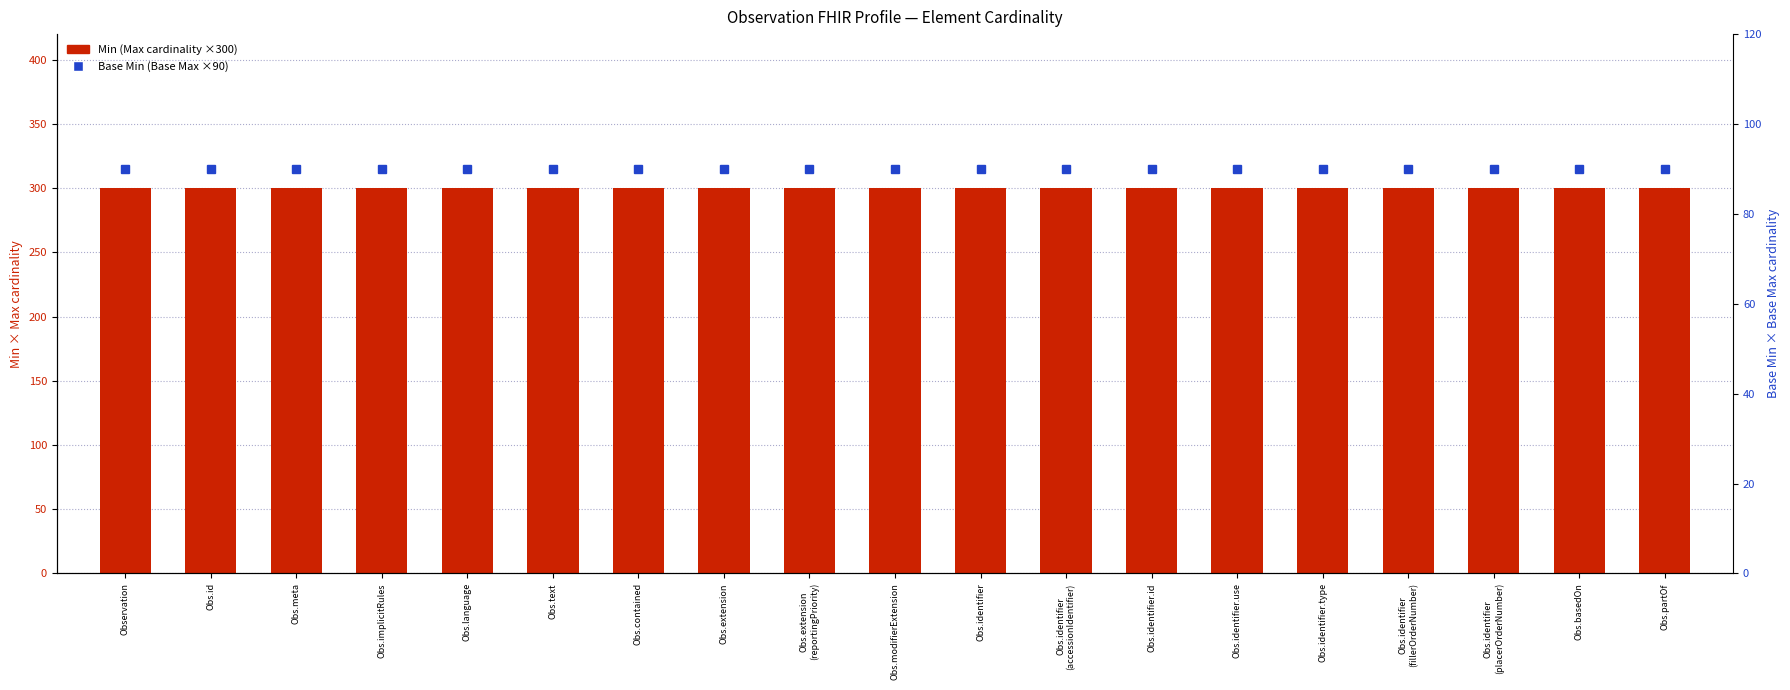

Reading left to right, list all the values displayed in this chart.

Min (Max cardinality x300): Observation=300	Obs.id=300	Obs.meta=300	Obs.implicitRules=300	Obs.language=300	Obs.text=300	Obs.contained=300	Obs.extension=300	Obs.extension
(reportingPriority)=300	Obs.modifierExtension=300	Obs.identifier=300	Obs.identifier
(accessionIdentifier)=300	Obs.identifier.id=300	Obs.identifier.use=300	Obs.identifier.type=300	Obs.identifier
(fillerOrderNumber)=300	Obs.identifier
(placerOrderNumber)=300	Obs.basedOn=300	Obs.partOf=300
Base Min (Base Max x90): Observation=90	Obs.id=90	Obs.meta=90	Obs.implicitRules=90	Obs.language=90	Obs.text=90	Obs.contained=90	Obs.extension=90	Obs.extension
(reportingPriority)=90	Obs.modifierExtension=90	Obs.identifier=90	Obs.identifier
(accessionIdentifier)=90	Obs.identifier.id=90	Obs.identifier.use=90	Obs.identifier.type=90	Obs.identifier
(fillerOrderNumber)=90	Obs.identifier
(placerOrderNumber)=90	Obs.basedOn=90	Obs.partOf=90